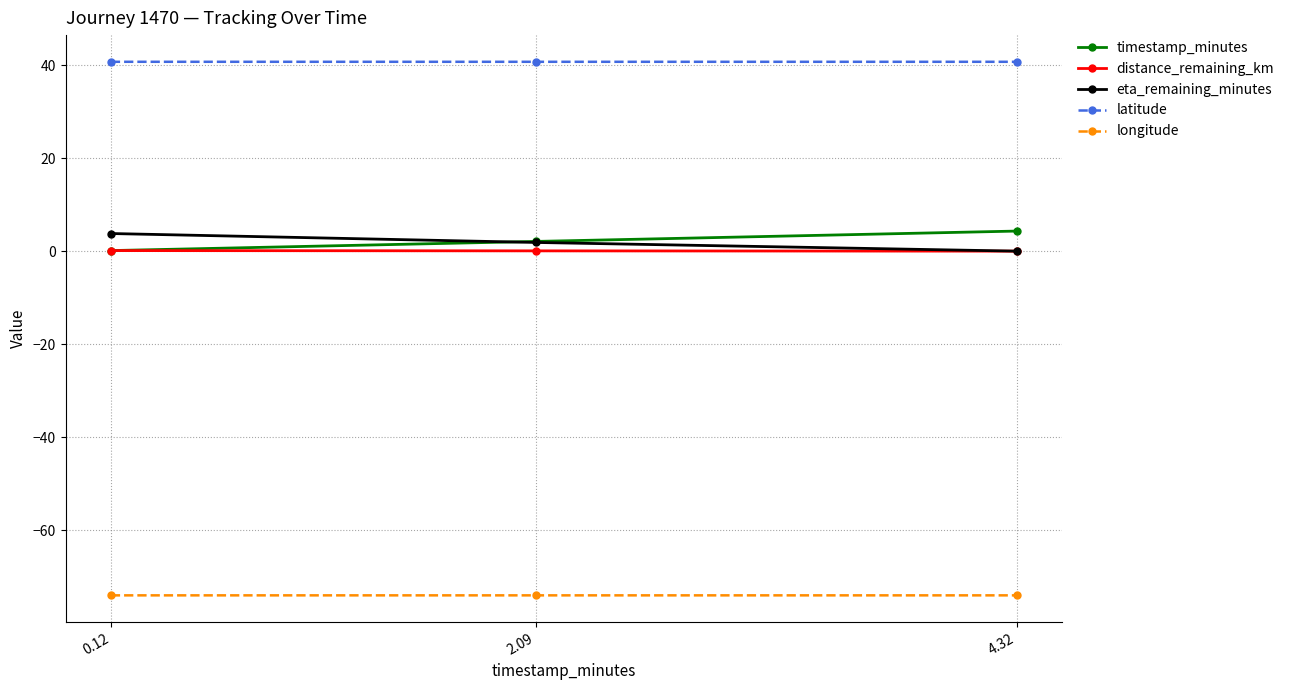

Is the value of distance_remaining_km at 4.32 greater than the value of latitude at 2.09?

No